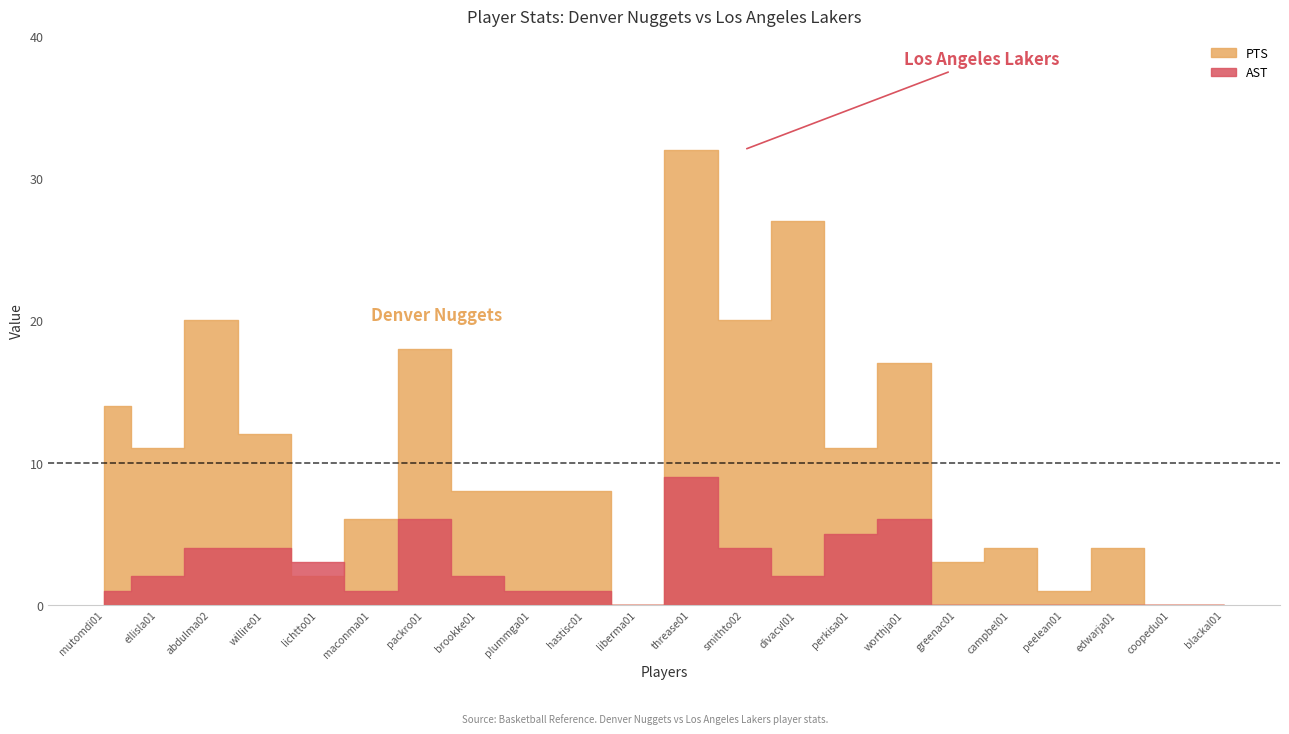

Which category has the lowest value in the AST series?

liberma01